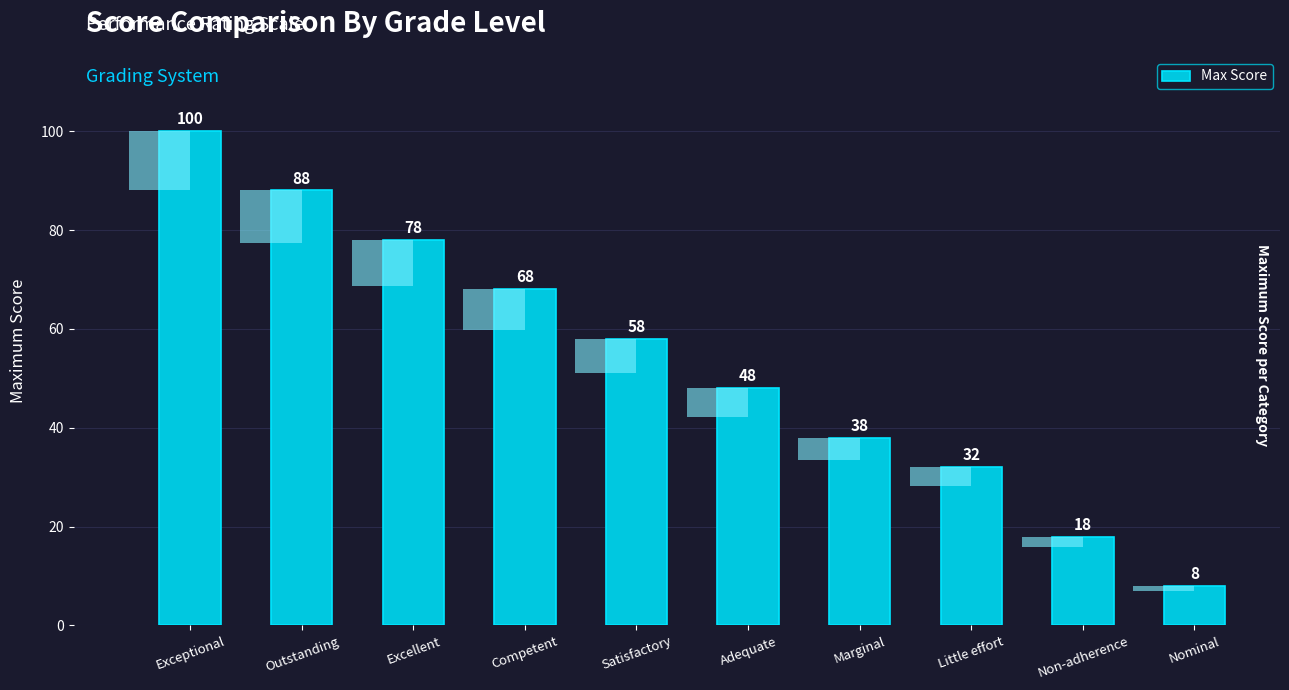

Which category has the highest value across all series?

Exceptional